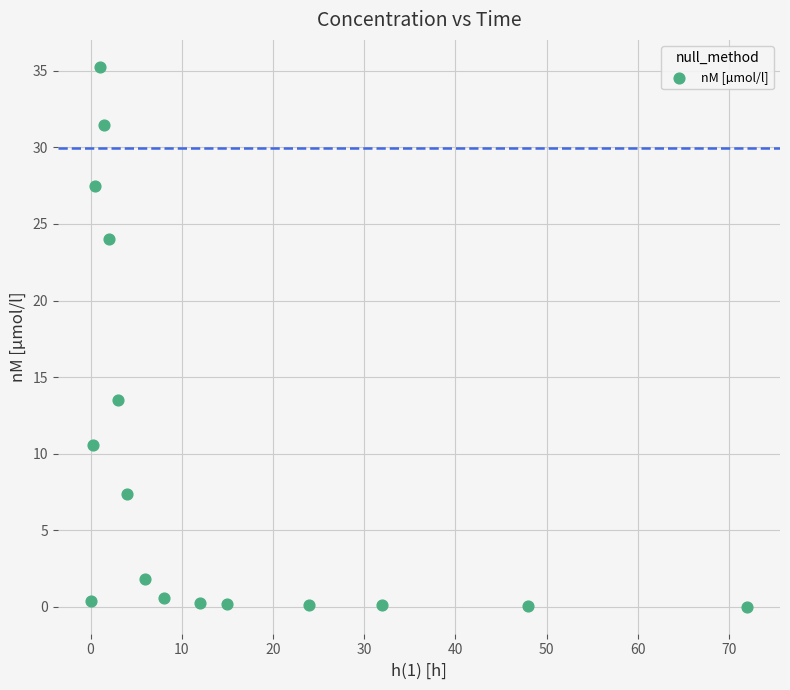

What Y value in the scatter plot is closest to 17?

13.5